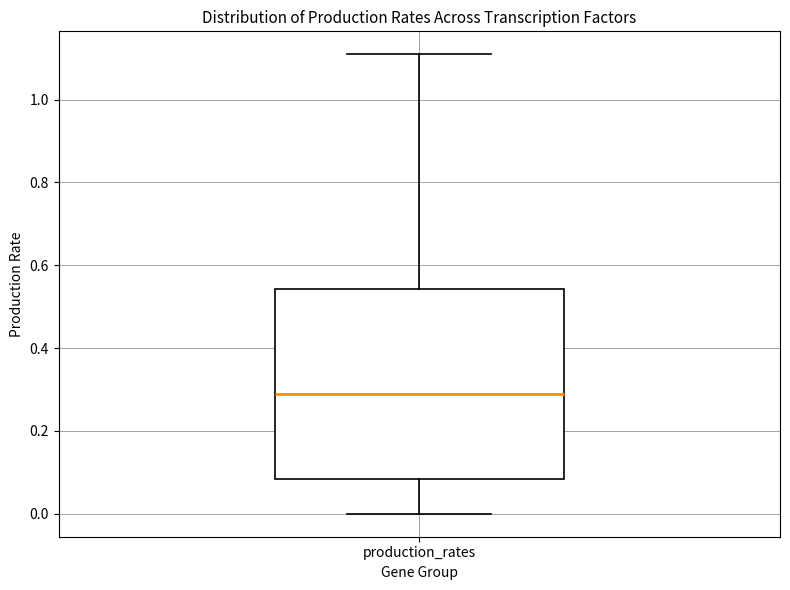

Read this box plot against the y-axis: the position of the median line, the range covered by the box, and the ends of both whiskers. The values are not printed on the chart, so give them approximately, as read against the axis.

median 0.28, box 0.08 to 0.54, whiskers 0.00 to 1.10